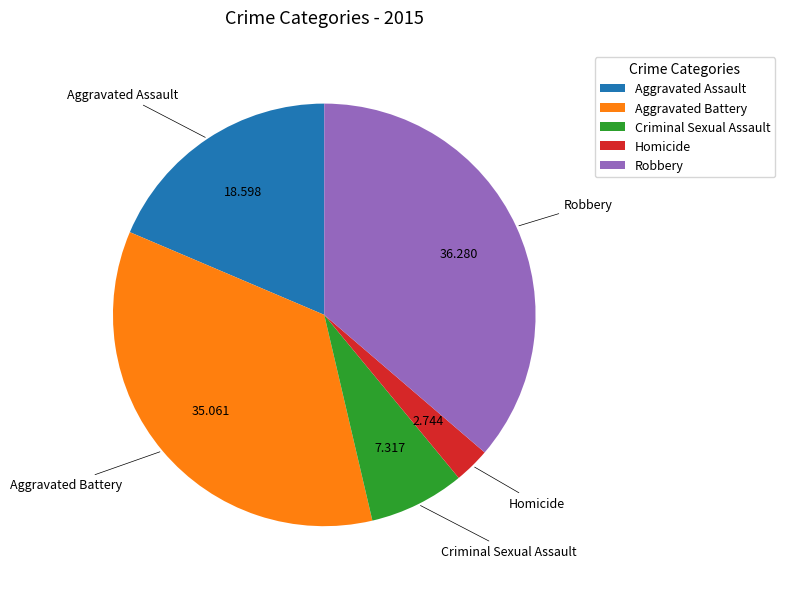

Is it true that Homicide is 9% of the pie?

False